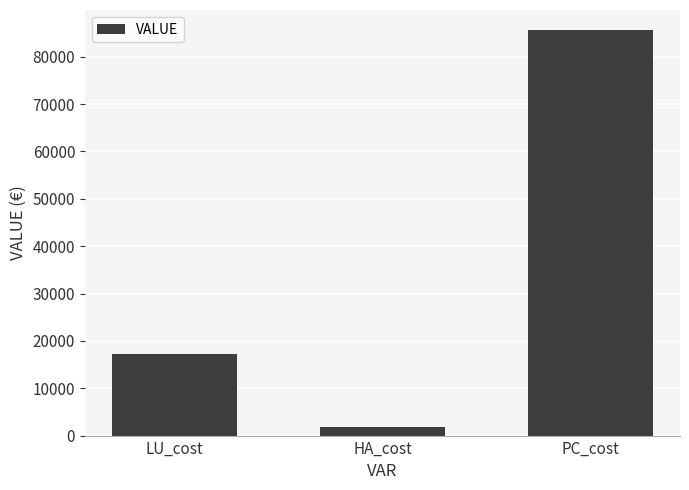

What is the change in value from LU_cost to PC_cost?

+68440